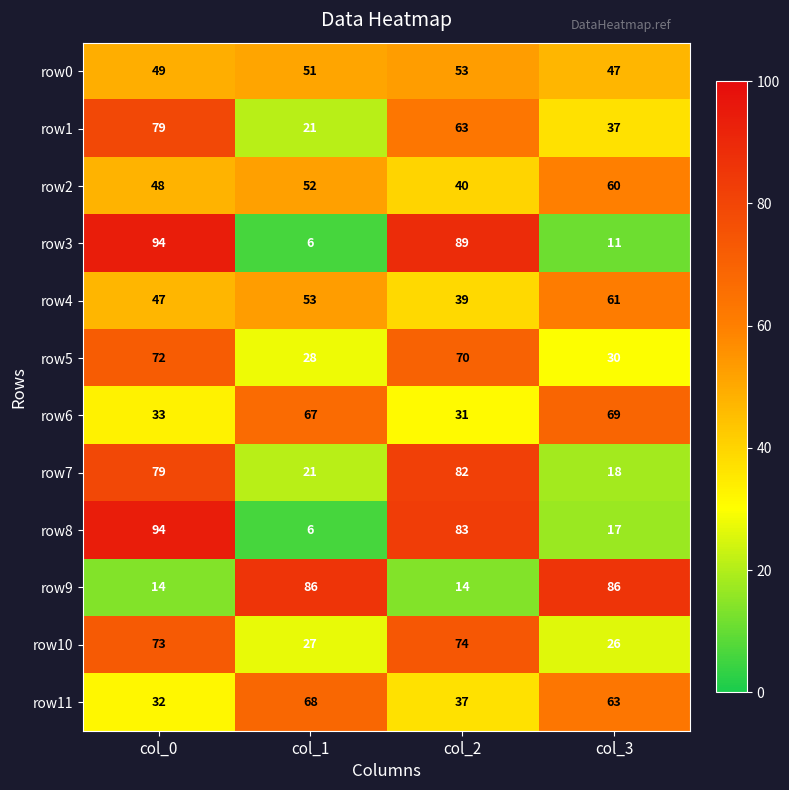

List the labels in order of row0 value, largest first.

col_2, col_1, col_0, col_3